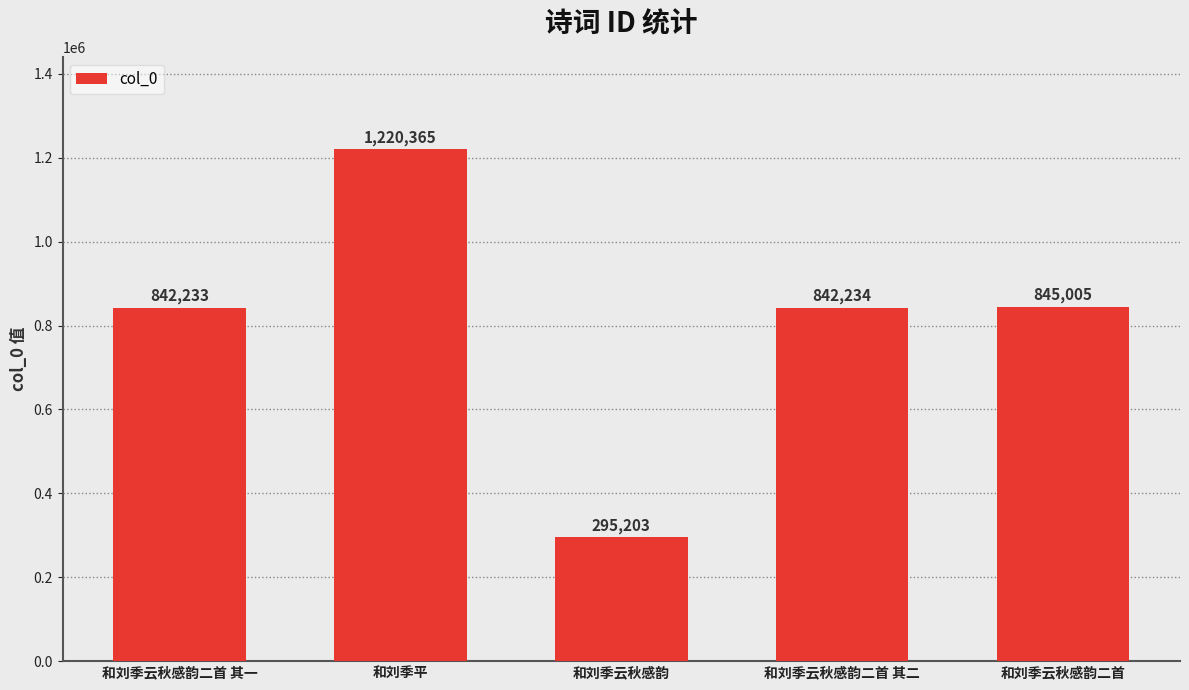

The value at 和刘季云秋感韵二首 is 845005. True or false?

True